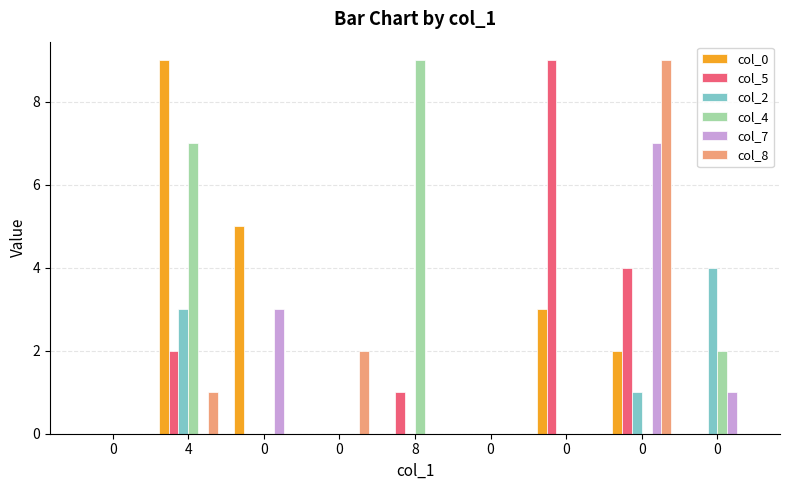

Reading left to right, transcribe all the data shown in this chart.

col_0: 0=0	4=9	0=5	0=0	8=0	0=0	0=3	0=2	0=0
col_5: 0=0	4=2	0=0	0=0	8=1	0=0	0=9	0=4	0=0
col_2: 0=0	4=3	0=0	0=0	8=0	0=0	0=0	0=1	0=4
col_4: 0=0	4=7	0=0	0=0	8=9	0=0	0=0	0=0	0=2
col_7: 0=0	4=0	0=3	0=0	8=0	0=0	0=0	0=7	0=1
col_8: 0=0	4=1	0=0	0=2	8=0	0=0	0=0	0=9	0=0